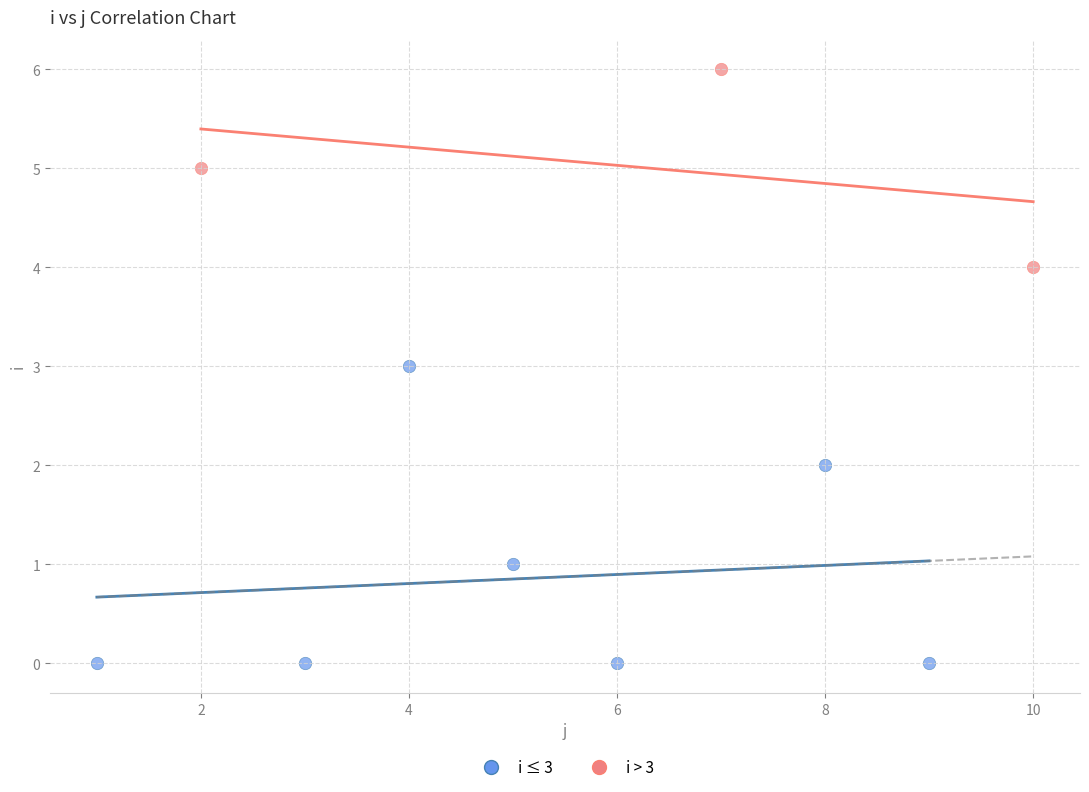

Which series contains the lowest Y value?

i ≤ 3